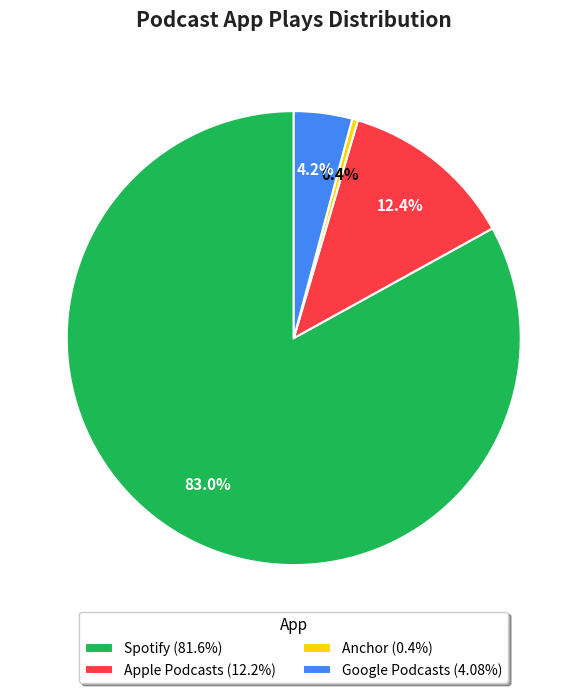

Does Anchor represent more than half of the total?

No